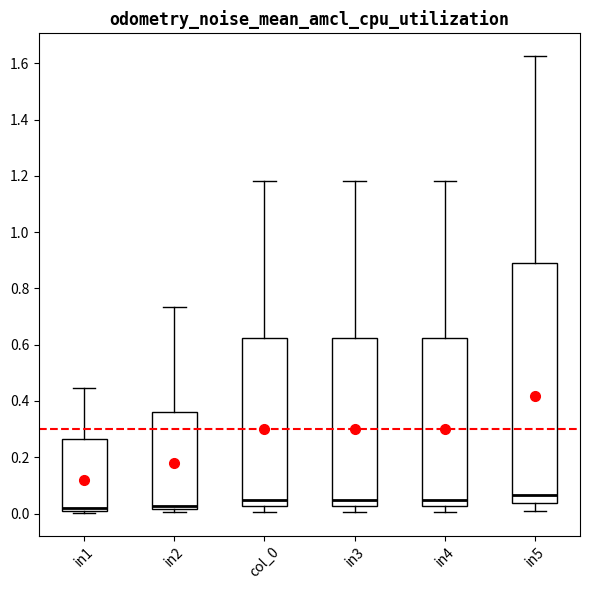

Reading left to right, read every box against the y-axis: the position of its median line, the range the box covers, and the ends of its whiskers. The values are not printed on the chart, so give them approximately, as read against the axis.

in1: median 0.02 (just above the box's lower edge), box 0.02 to 0.26, whiskers 0.00 to 0.44
in2: median 0.02 (just above the box's lower edge), box 0.02 to 0.36, whiskers 0.00 to 0.74
col_0: median 0.04, box 0.02 to 0.62, whiskers 0.00 to 1.18
in3: median 0.04, box 0.02 to 0.62, whiskers 0.00 to 1.18
in4: median 0.04, box 0.02 to 0.62, whiskers 0.00 to 1.18
in5: median 0.06, box 0.04 to 0.90, whiskers 0.00 to 1.62